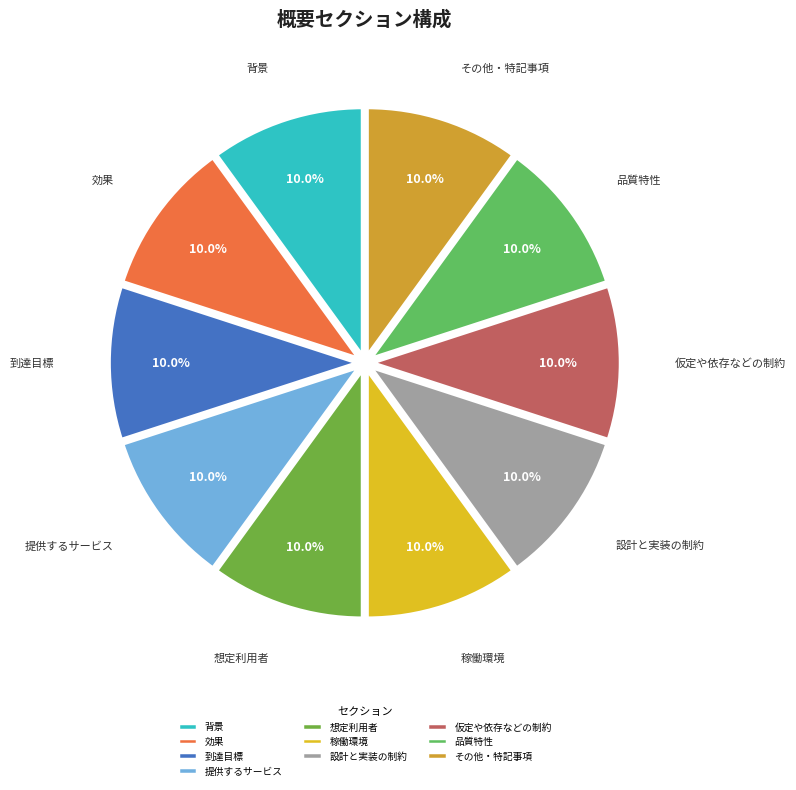

Does any single category account for the majority?

No